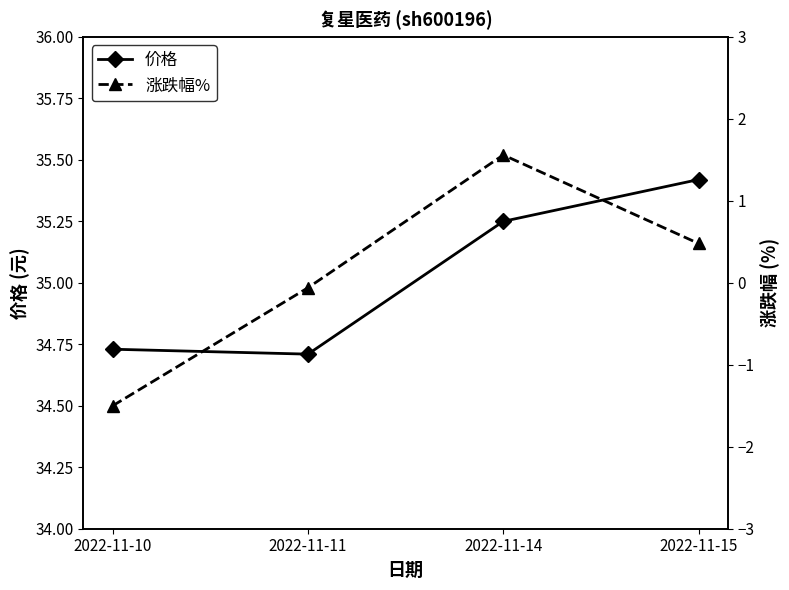

How many 价格 values are between 34 and 35?

2